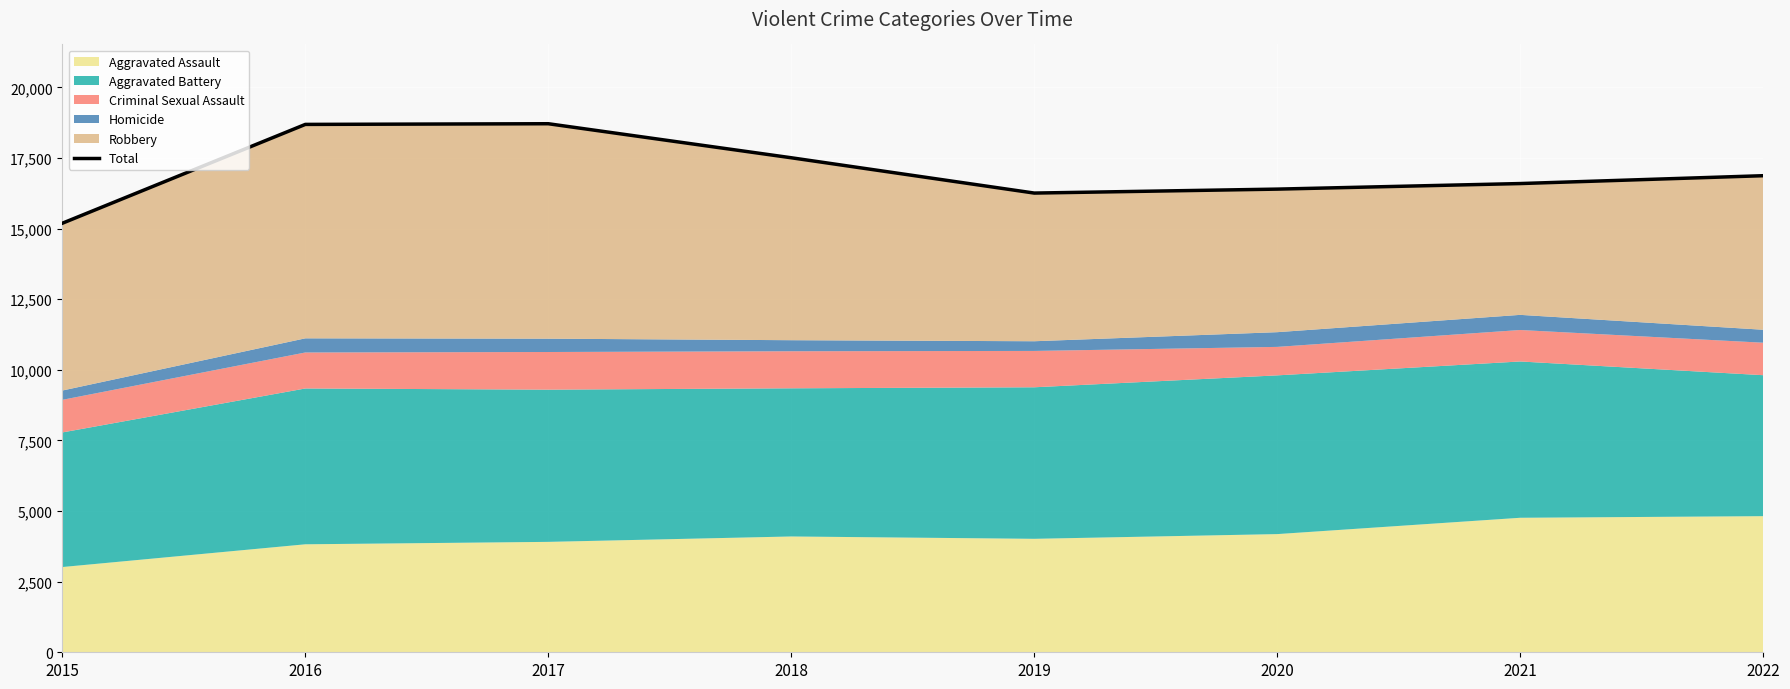

Which has a higher value, 2022 or 2019?

2022